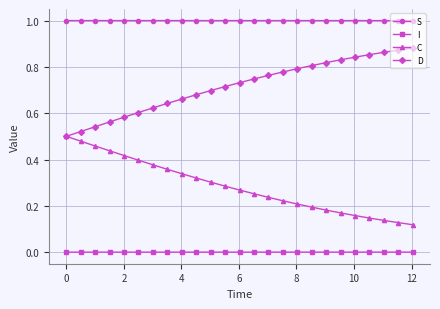

What is the highest value of the S series?

1.0